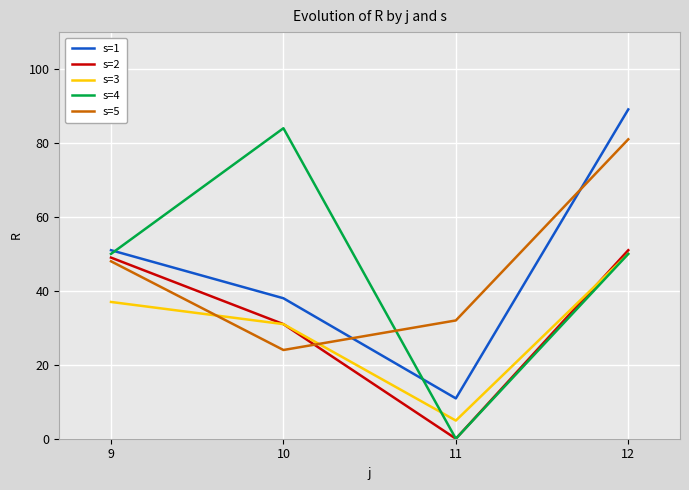

Reading left to right, transcribe all the data shown in this chart.

s=1: 51.0	38.0	10.9	89.1
s=2: 49.0	31.0	0.0	51.0
s=3: 37.0	31.0	4.9	50.0
s=4: 50.0	84.0	0.0	50.0
s=5: 48.0	24.0	32.0	81.0